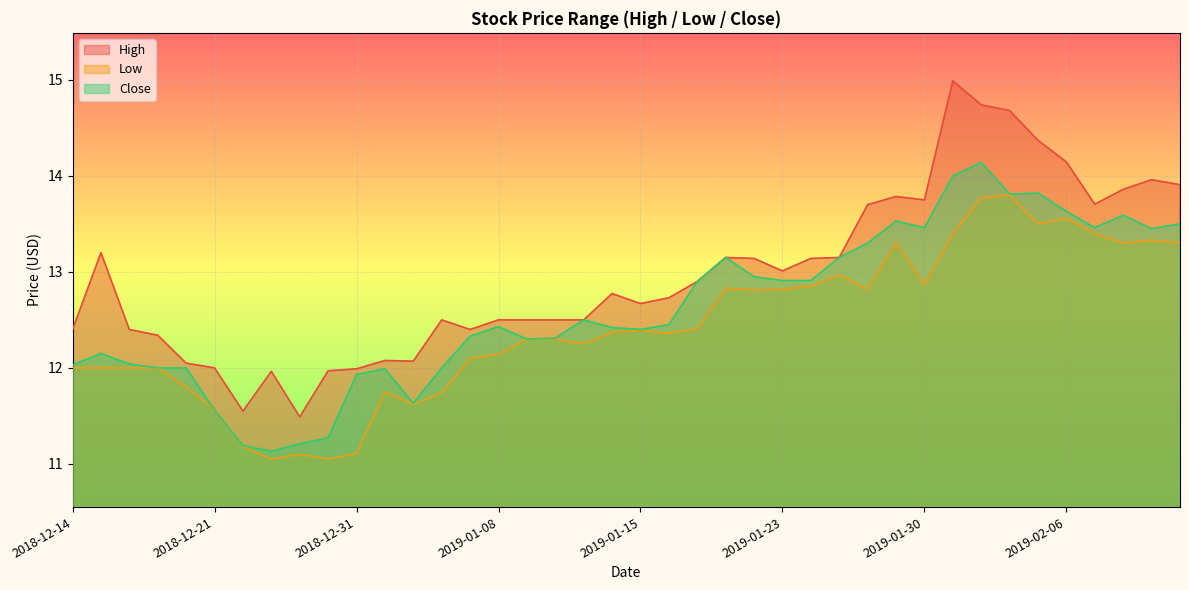

Is the value of High at 2018-12-18 greater than the value of Close at 2019-01-14?

No